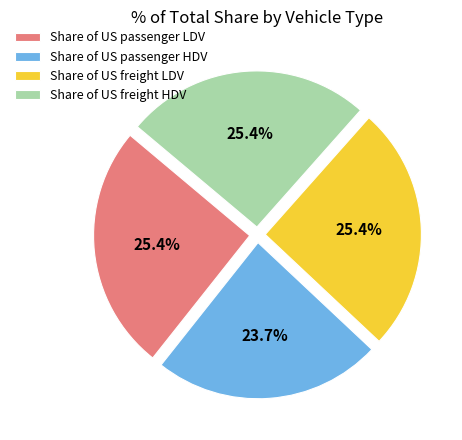

To the nearest percent, what portion does Share of US passenger HDV represent?

24%